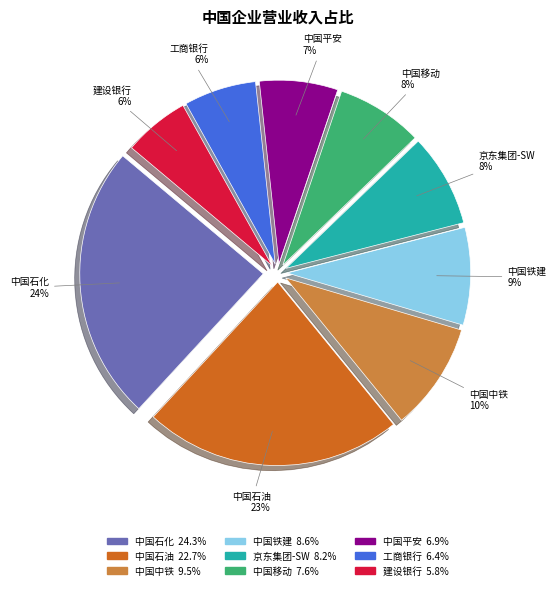

What percentage is the 中国铁建 slice, to the nearest percent?

9%